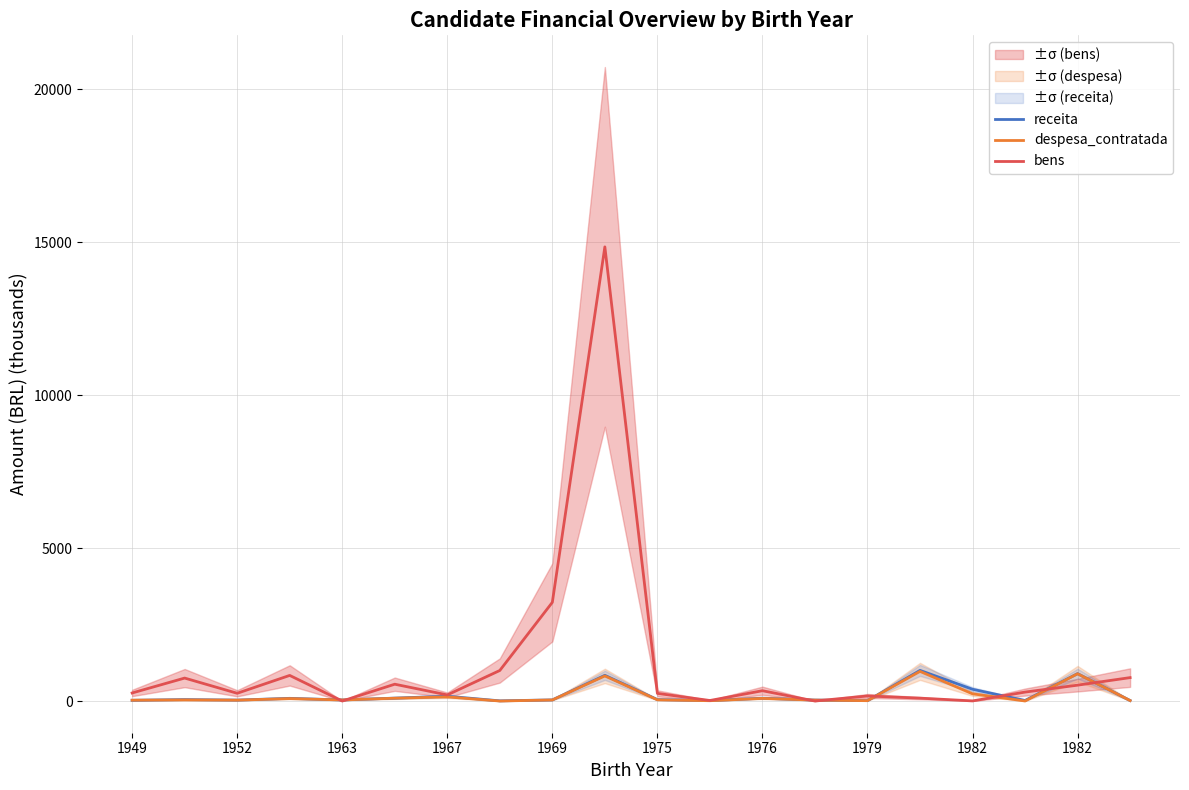

In despesa_contratada, how many points are higher than both neighbors (excluding endpoints)?

7